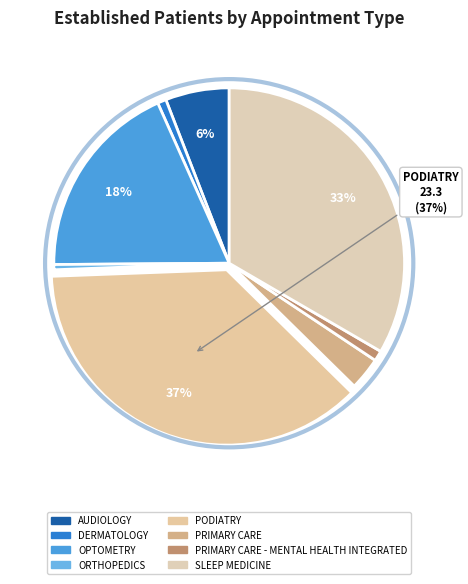

To the nearest percent, what is the average slice percentage?

12%